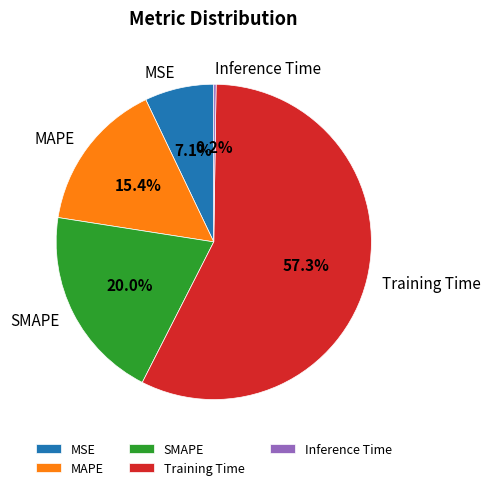

Is the sum of MAPE and SMAPE greater than half?

No